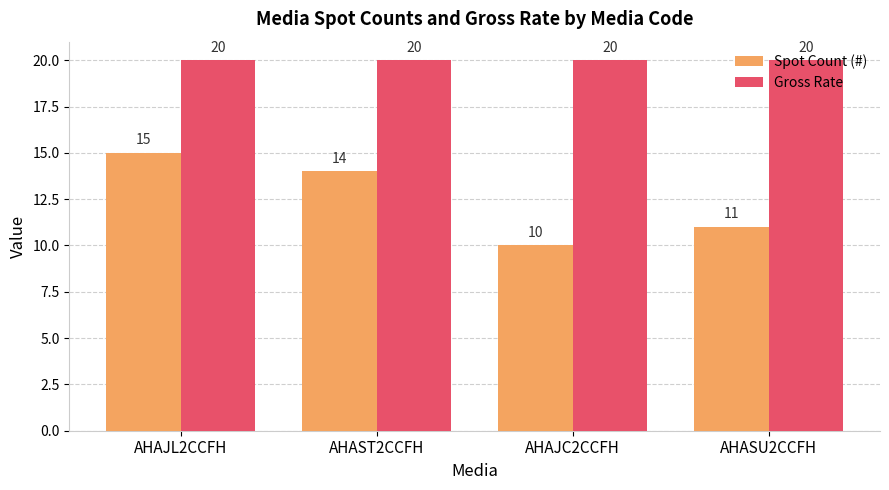

What is the difference between the highest and lowest values at AHAJL2CCFH?

5